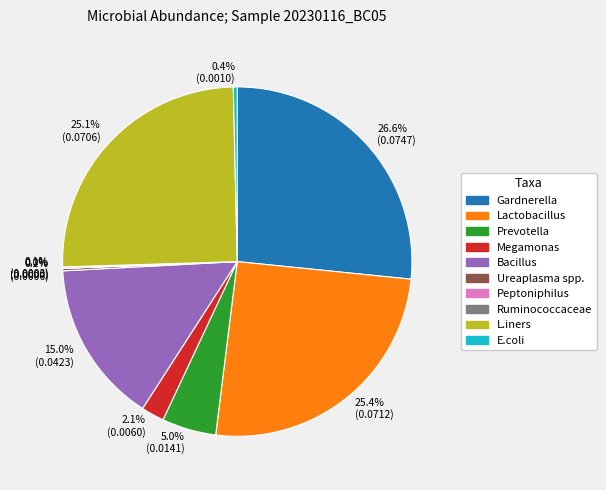

Is there a majority slice in this chart?

No